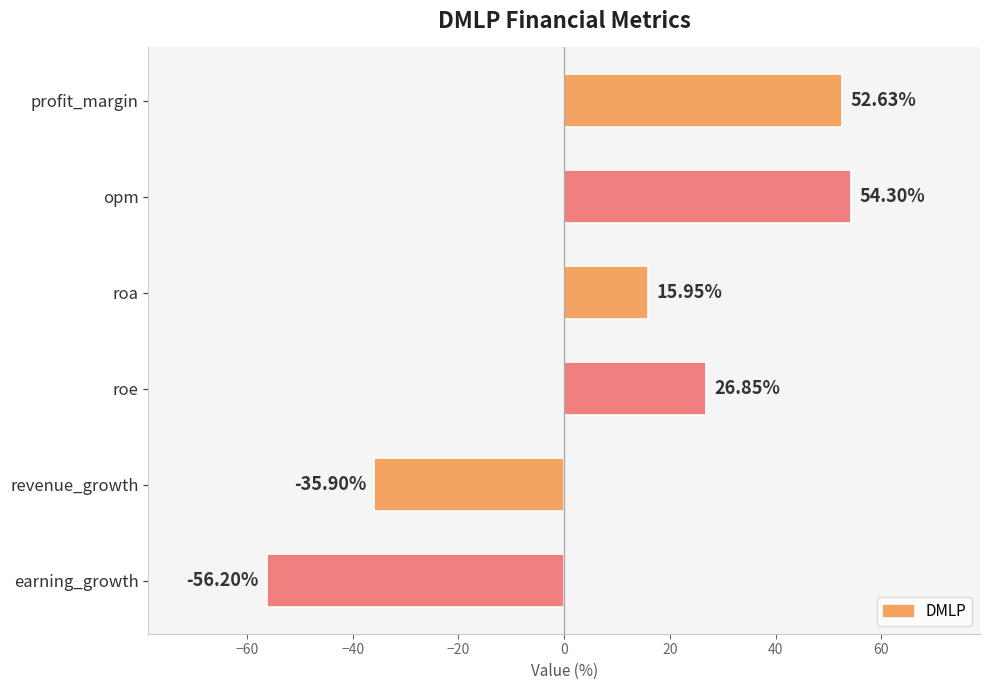

Approximately how many times larger is the value at roa compared to opm?

0.3